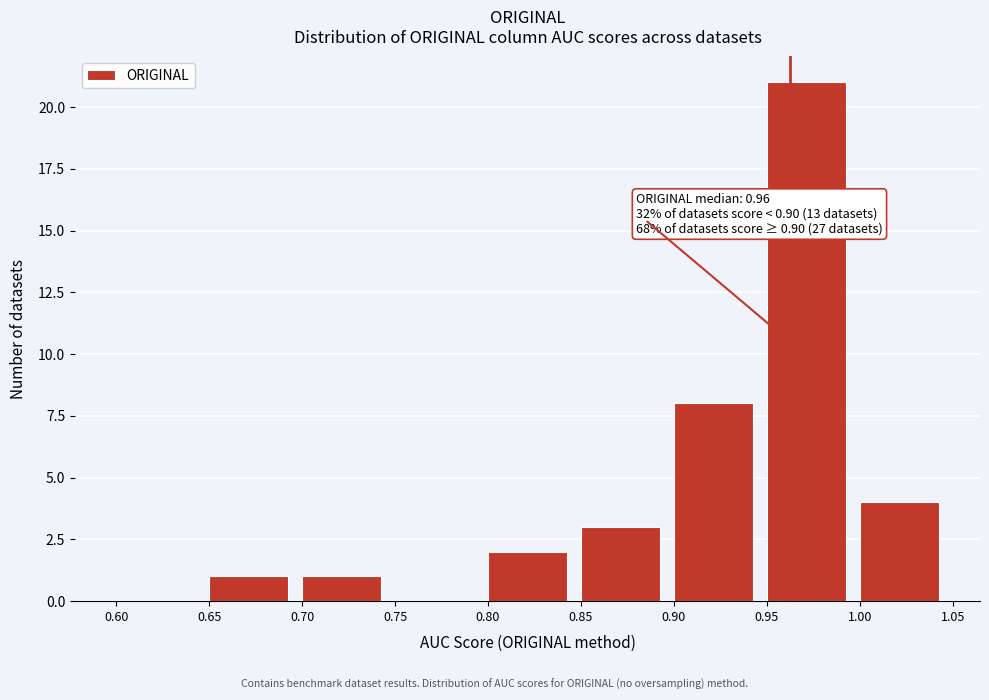

Over which range of the x-axis is the bar tallest?

0.95 to 1.00